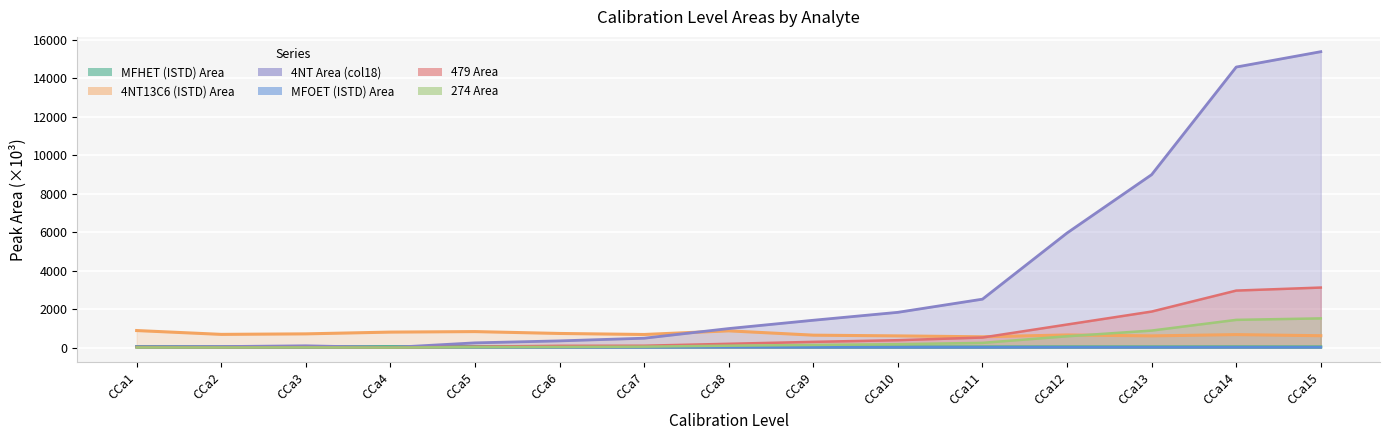

Count the number of data series in this chart.

6